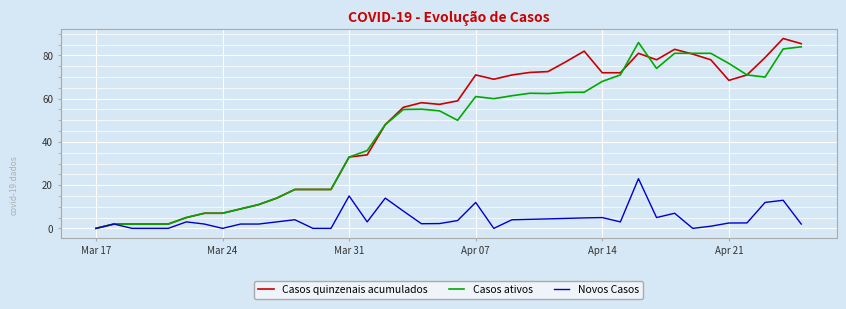

What is the maximum value for Novos Casos?

23.0